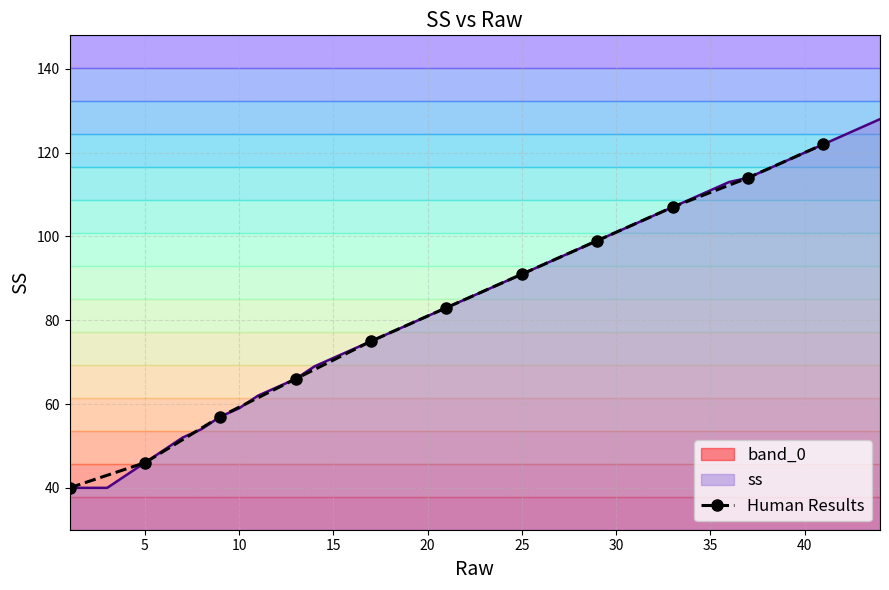

How many lines are shown in the chart?

1